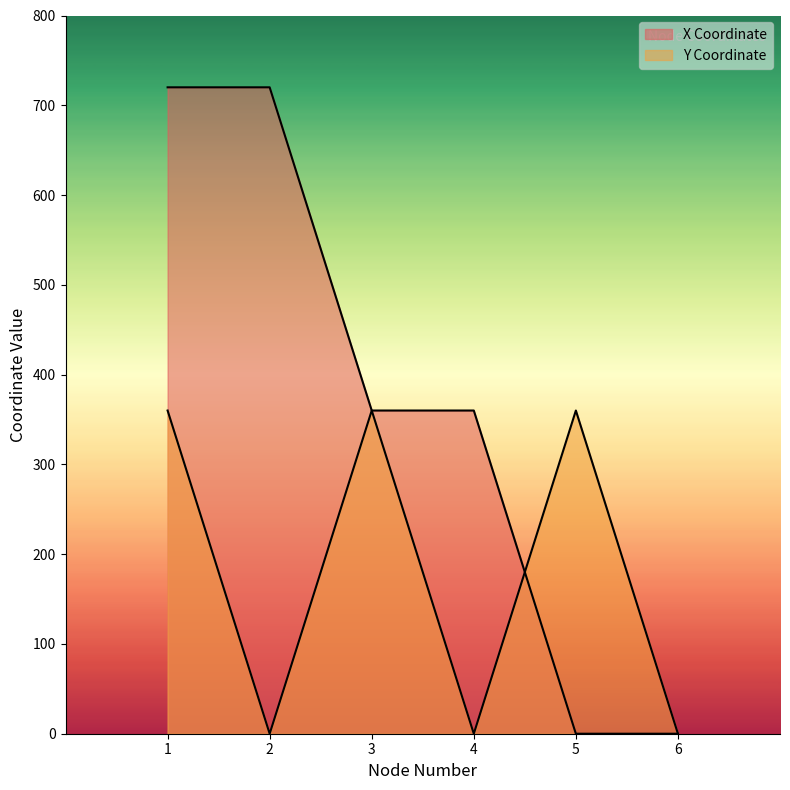

Where is the first local maximum for Y Coordinate?

3